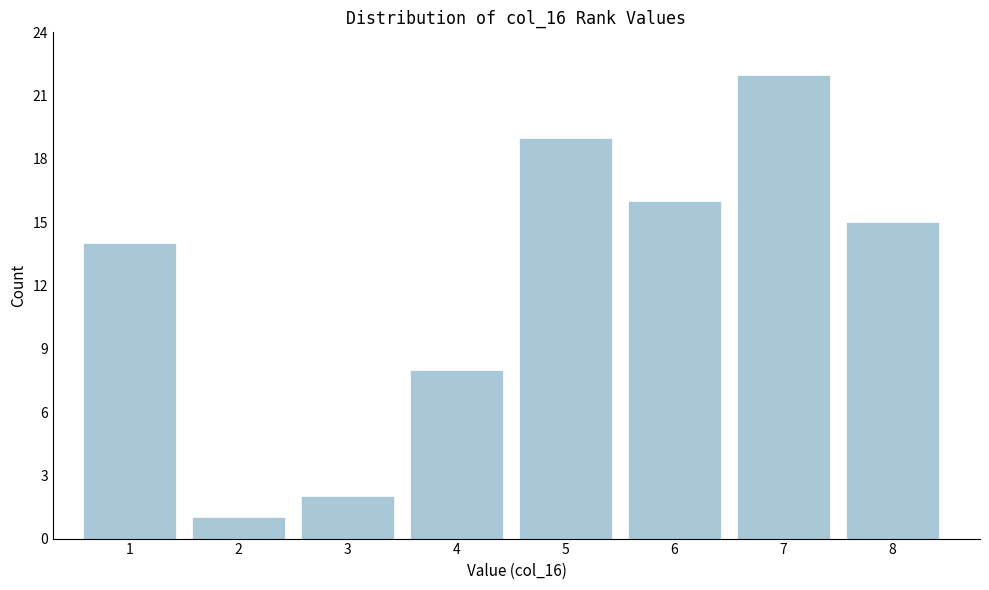

Reading left to right, list all the values displayed in this chart.

14	1	2	8	19	16	22	15